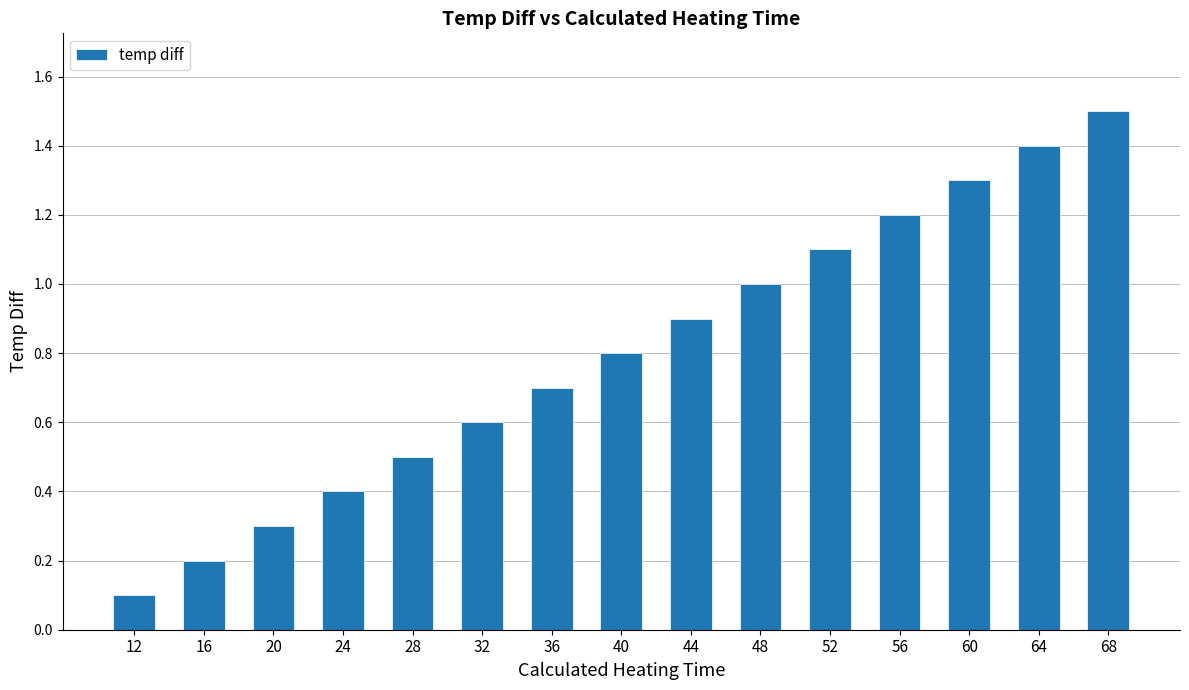

Reading left to right, what are all the values shown in this chart?

12=0.1	16=0.2	20=0.3	24=0.4	28=0.5	32=0.6	36=0.7	40=0.8	44=0.9	48=1.0	52=1.1	56=1.2	60=1.3	64=1.4	68=1.5